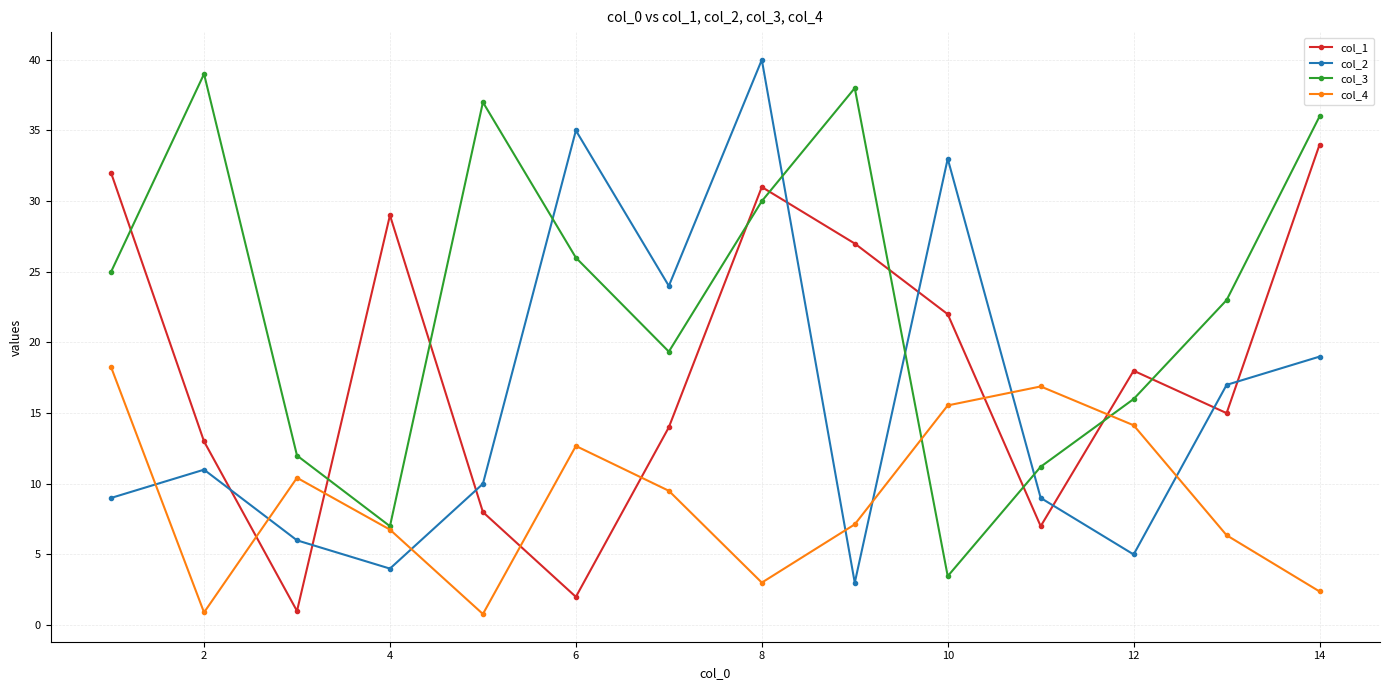

Which series has the largest total across all categories?

col_3